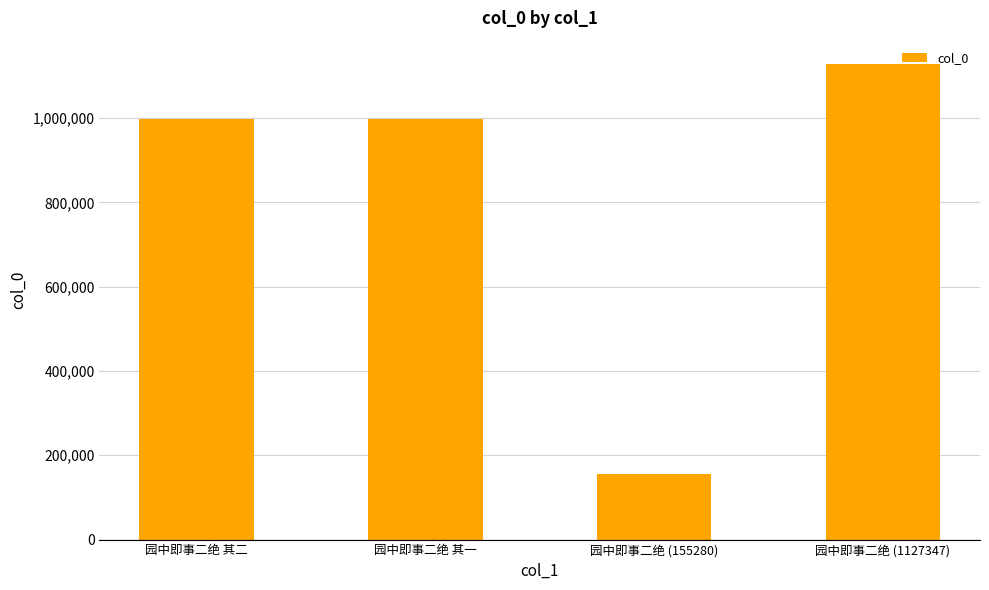

Is it true that the value at 园中即事二绝 (1127347) is 1903981?

False